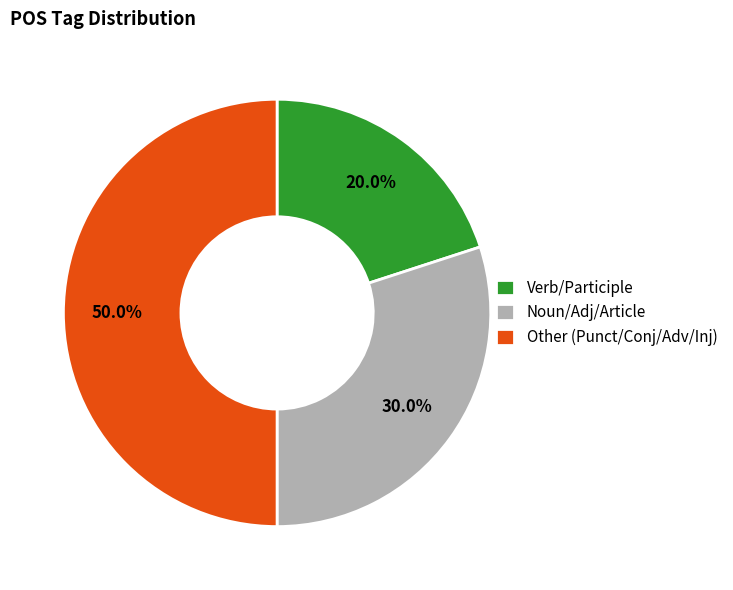

Does Noun/Adj/Article account for over 50% of the chart?

No